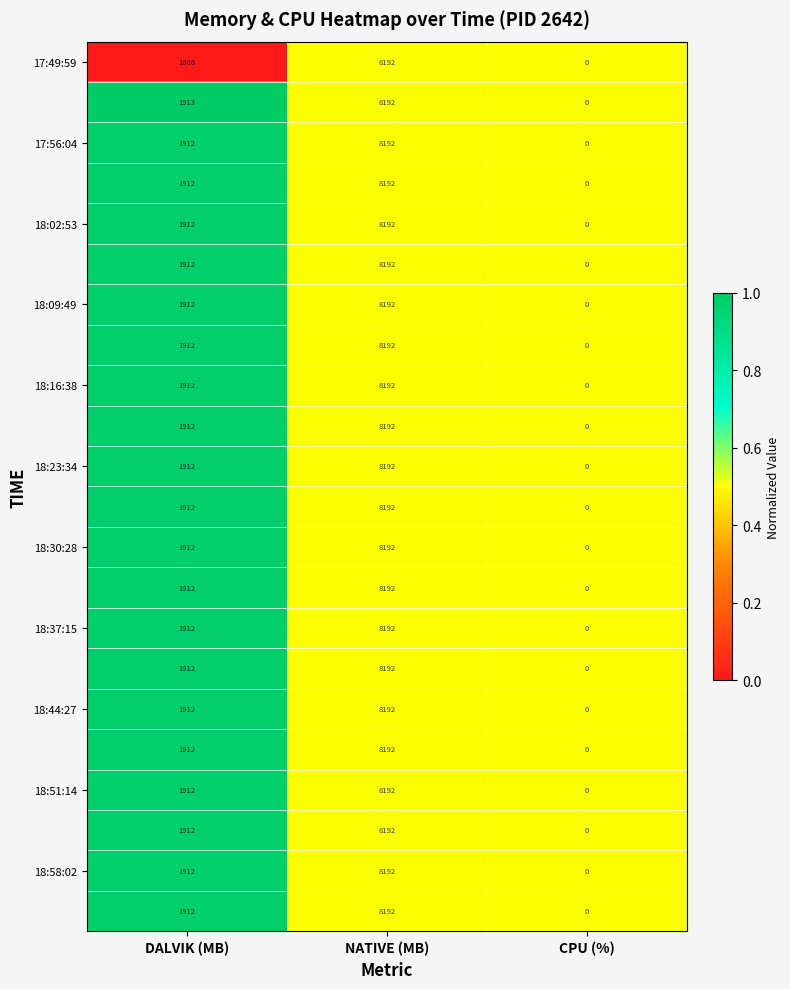

Count the number of data series in this chart.

22